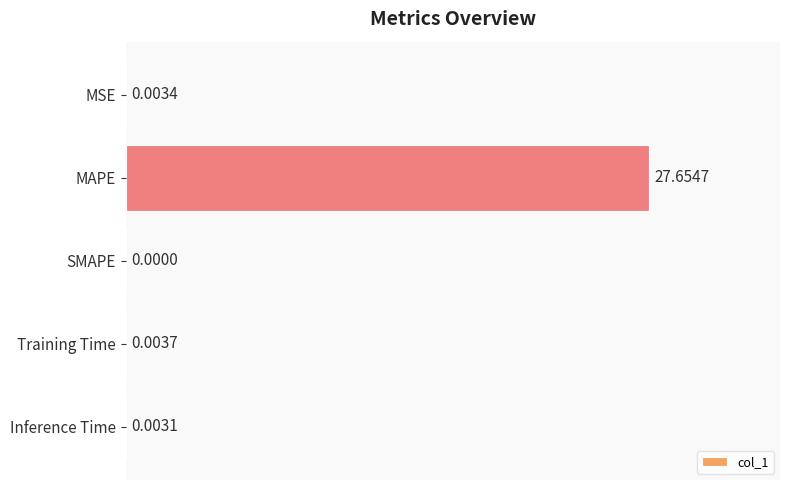

What is the sum of all values?

27.7